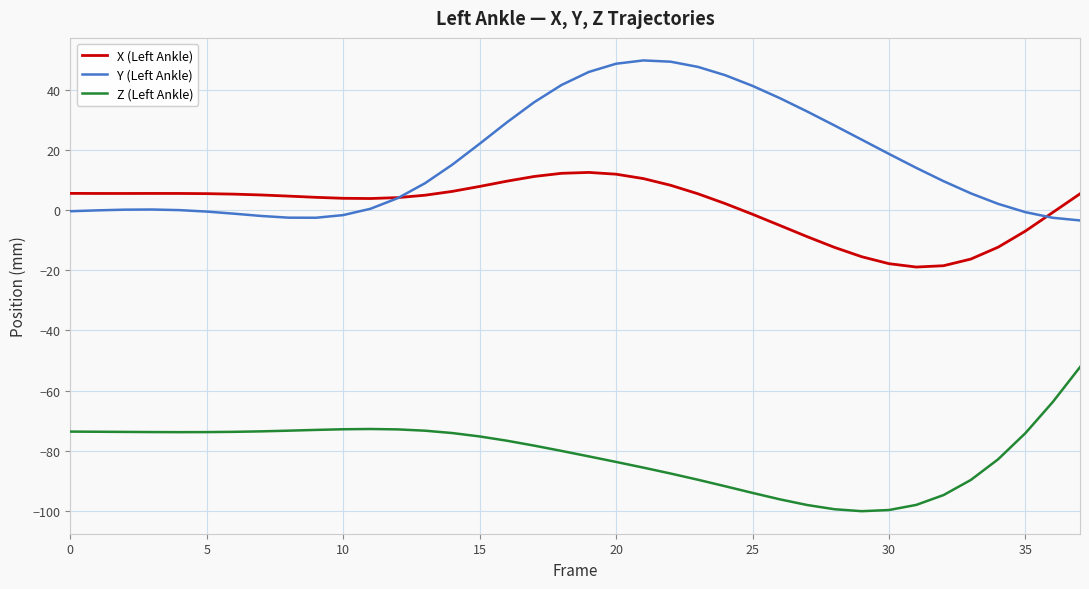

What is the minimum value for Z (Left Ankle)?

-100.1